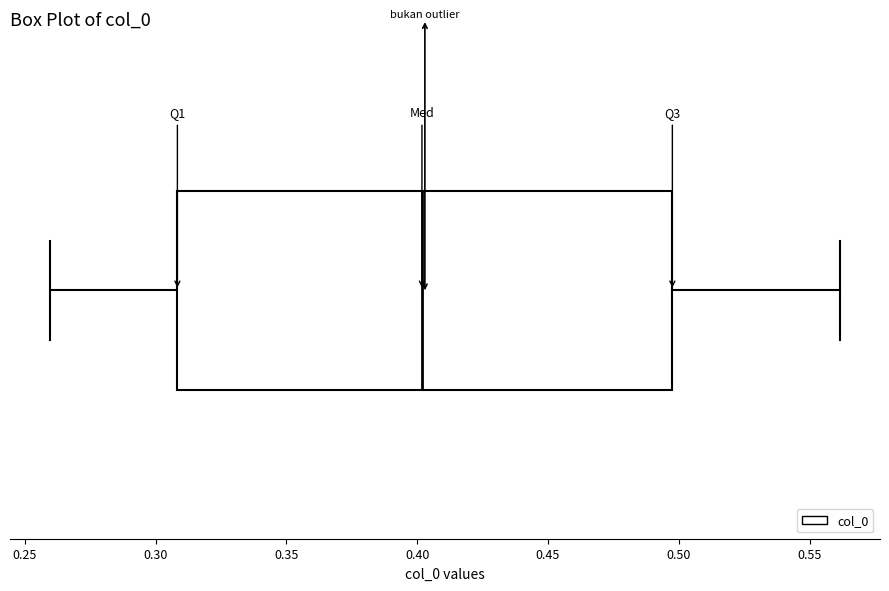

Transcribe this box plot: give where the median line is, the range the box spans, and where the two whiskers end, as read against the x-axis. The values are not printed on the chart, so give them approximately, as read against the axis.

median 0.40, box 0.31 to 0.50, whiskers 0.26 to 0.56